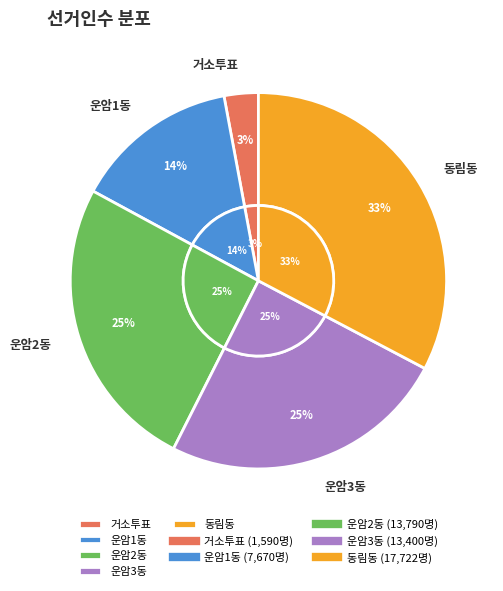

Is the sum of 동림동 and 운암2동 greater than half?

Yes